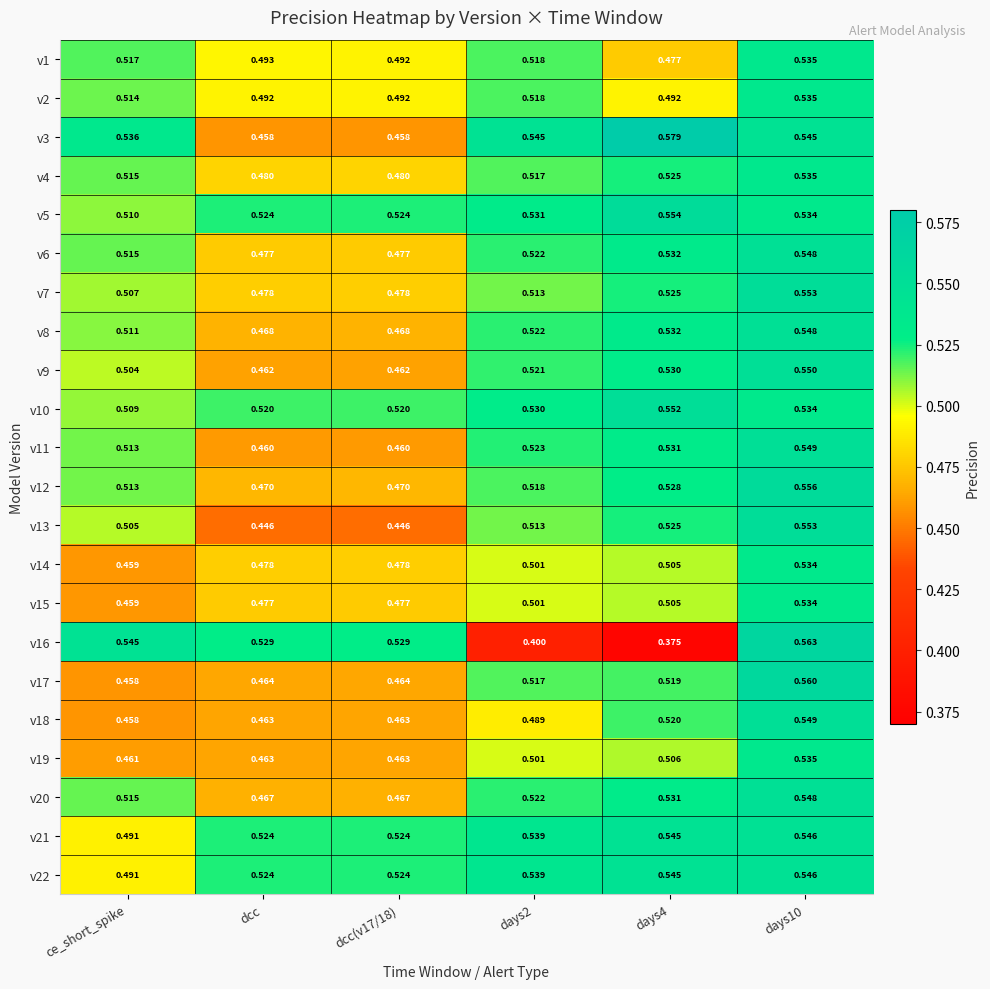

Is the value of v5 at days2 greater than the value of v3 at ce_short_spike?

No